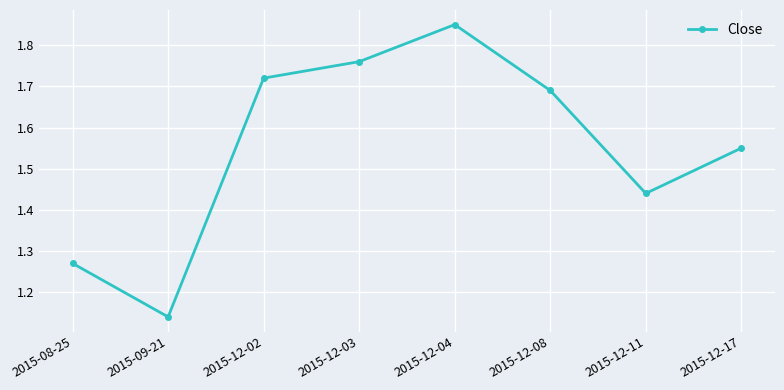

The value at 2015-12-03 is 0.6. True or false?

False